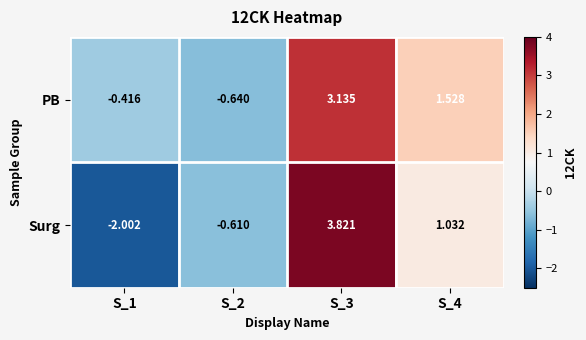

Which series changed the most between S_2 and S_4?

PB